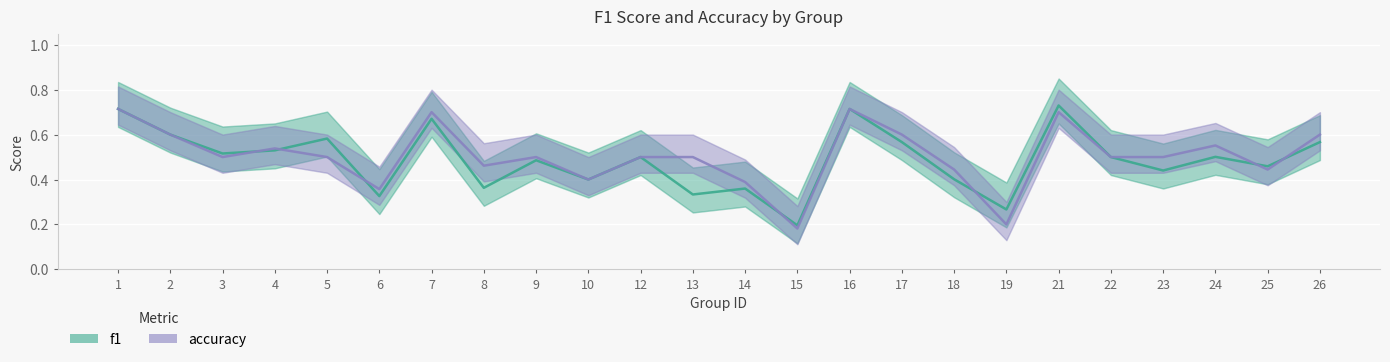

How many interior local peaks does the f1 series have?

8